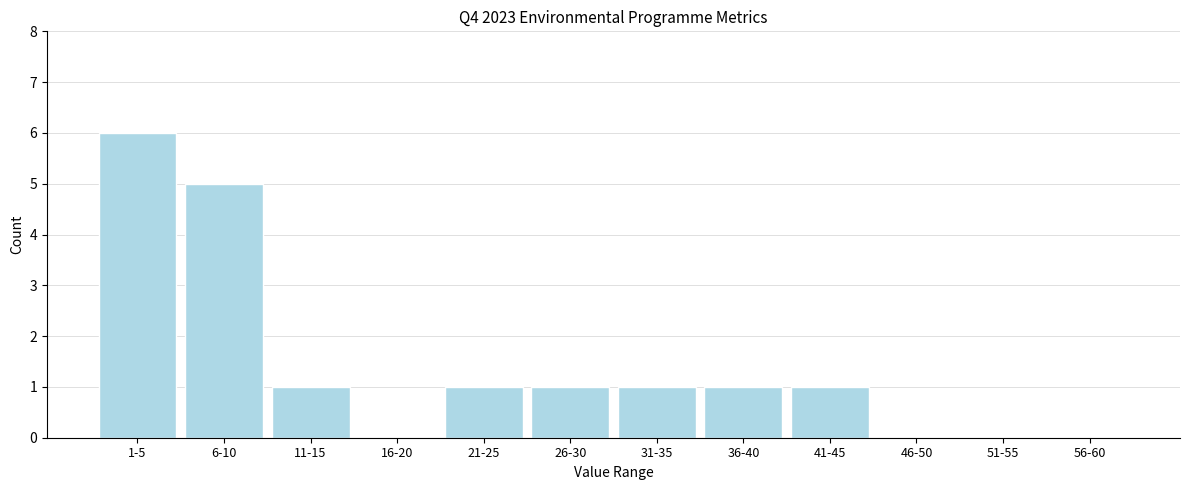

Reading left to right, what are all the values shown in this chart?

1-5=6	6-10=5	11-15=1	16-20=0	21-25=1	26-30=1	31-35=1	36-40=1	41-45=1	46-50=0	51-55=0	56-60=0